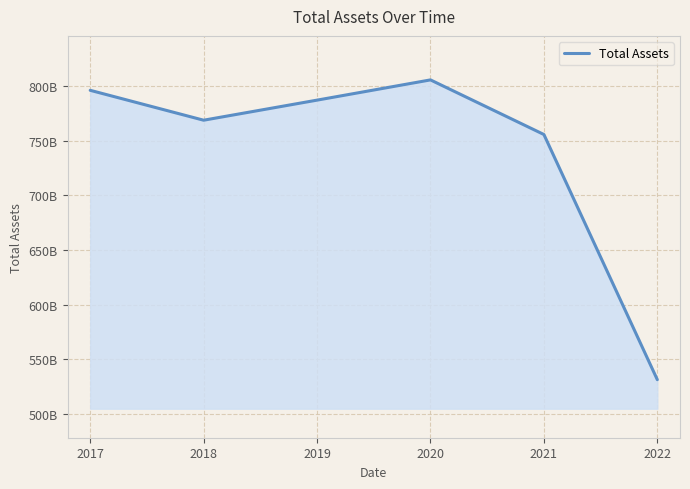

Rank the categories by value from highest to lowest.

2020, 2017, 2019, 2018, 2021, 2022